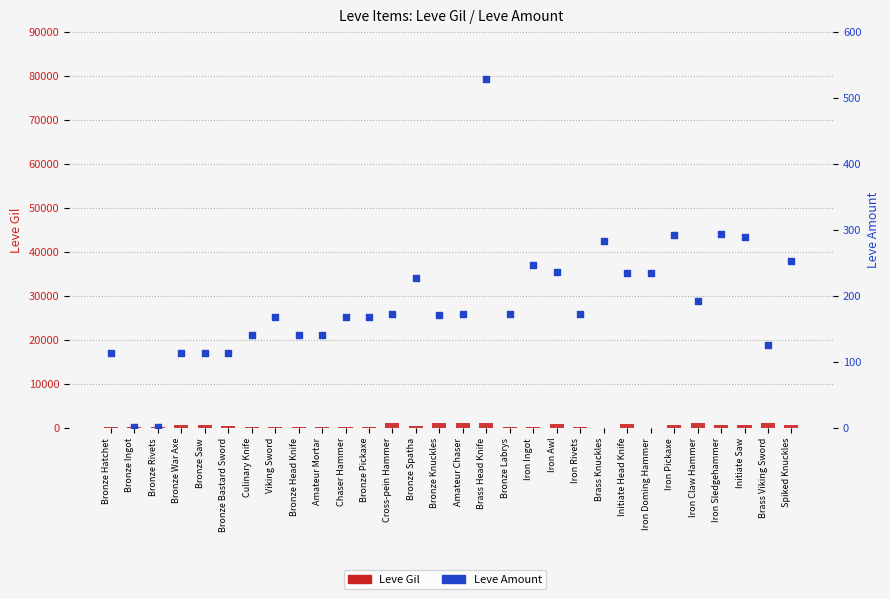

At which category is the sum across all series the highest?

Brass Head Knife